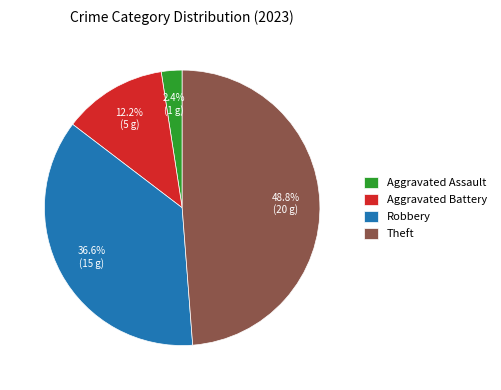

Rank the categories by value from highest to lowest.

Theft, Robbery, Aggravated Battery, Aggravated Assault